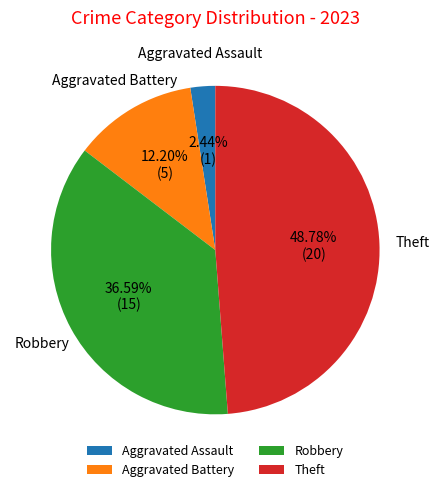

To the nearest percent, what portion does Theft represent?

49%